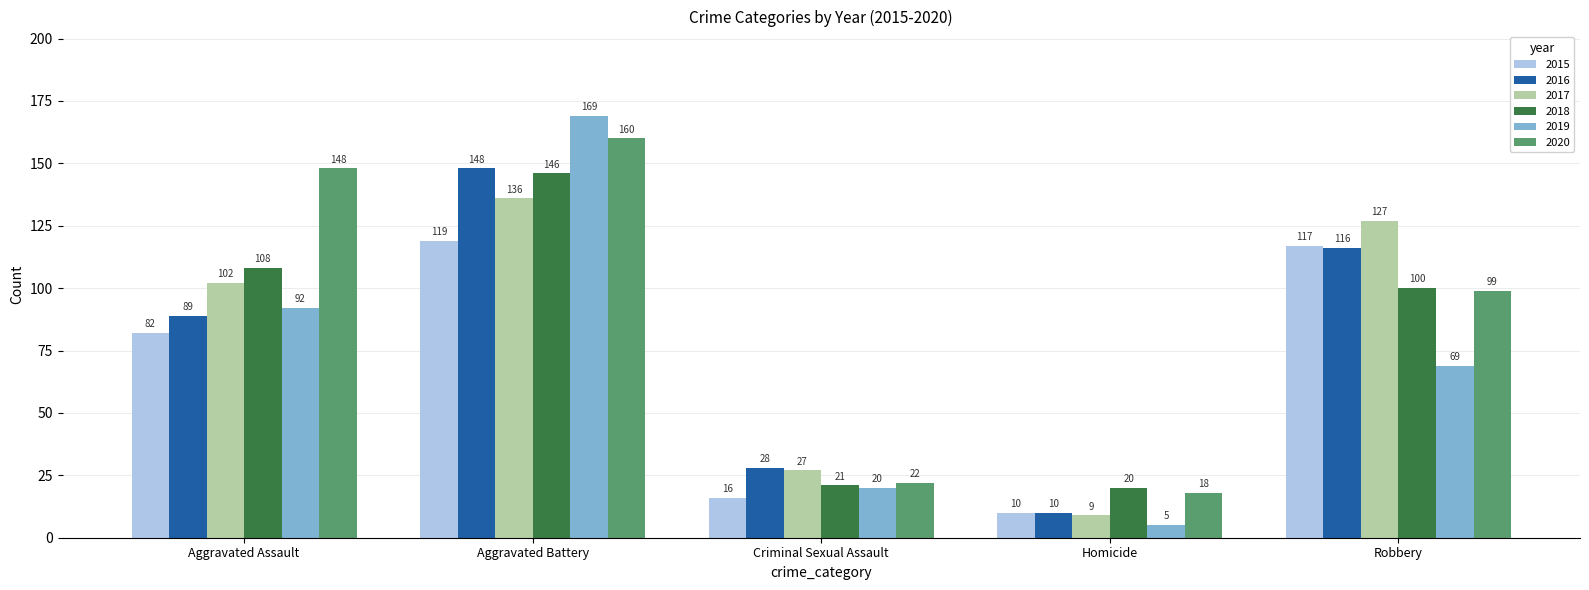

Which series has the largest range (max minus min)?

2019